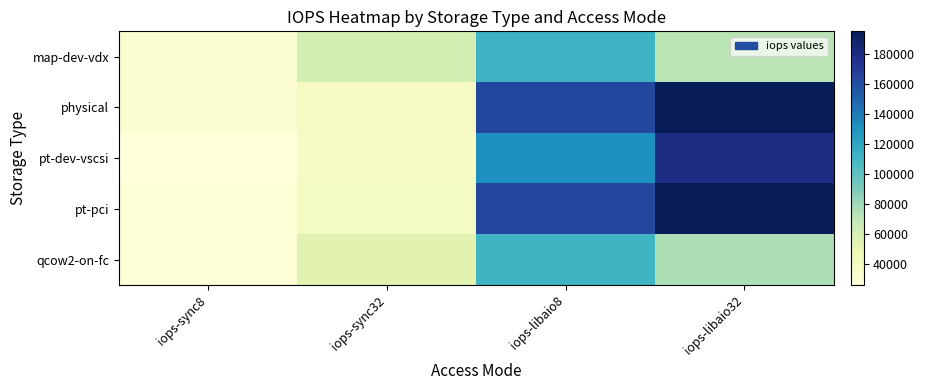

At how many categories does at least one series exceed 133392?

2